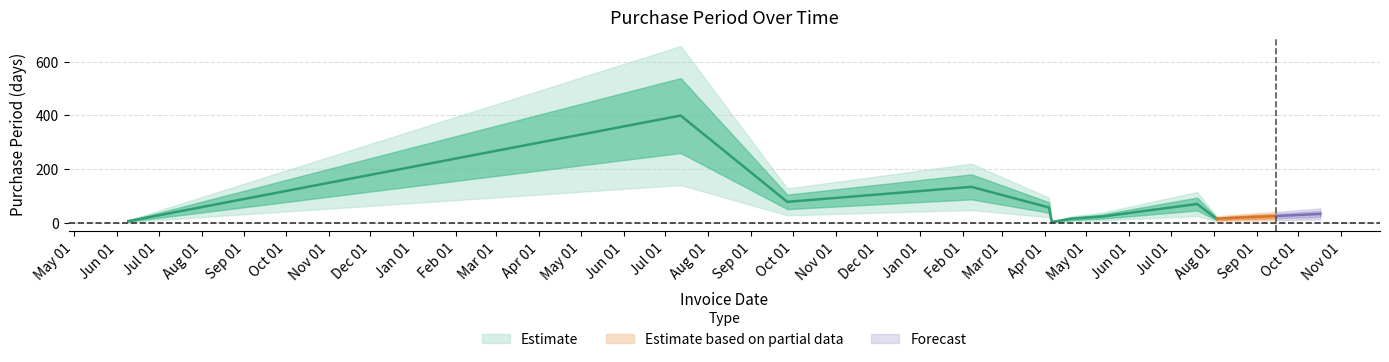

How many categories are shown in the chart?

13